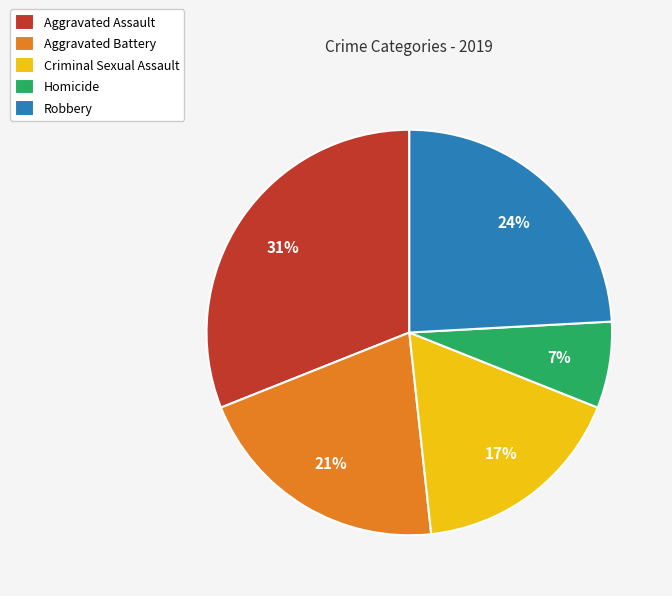

How many segments does this pie chart have?

5